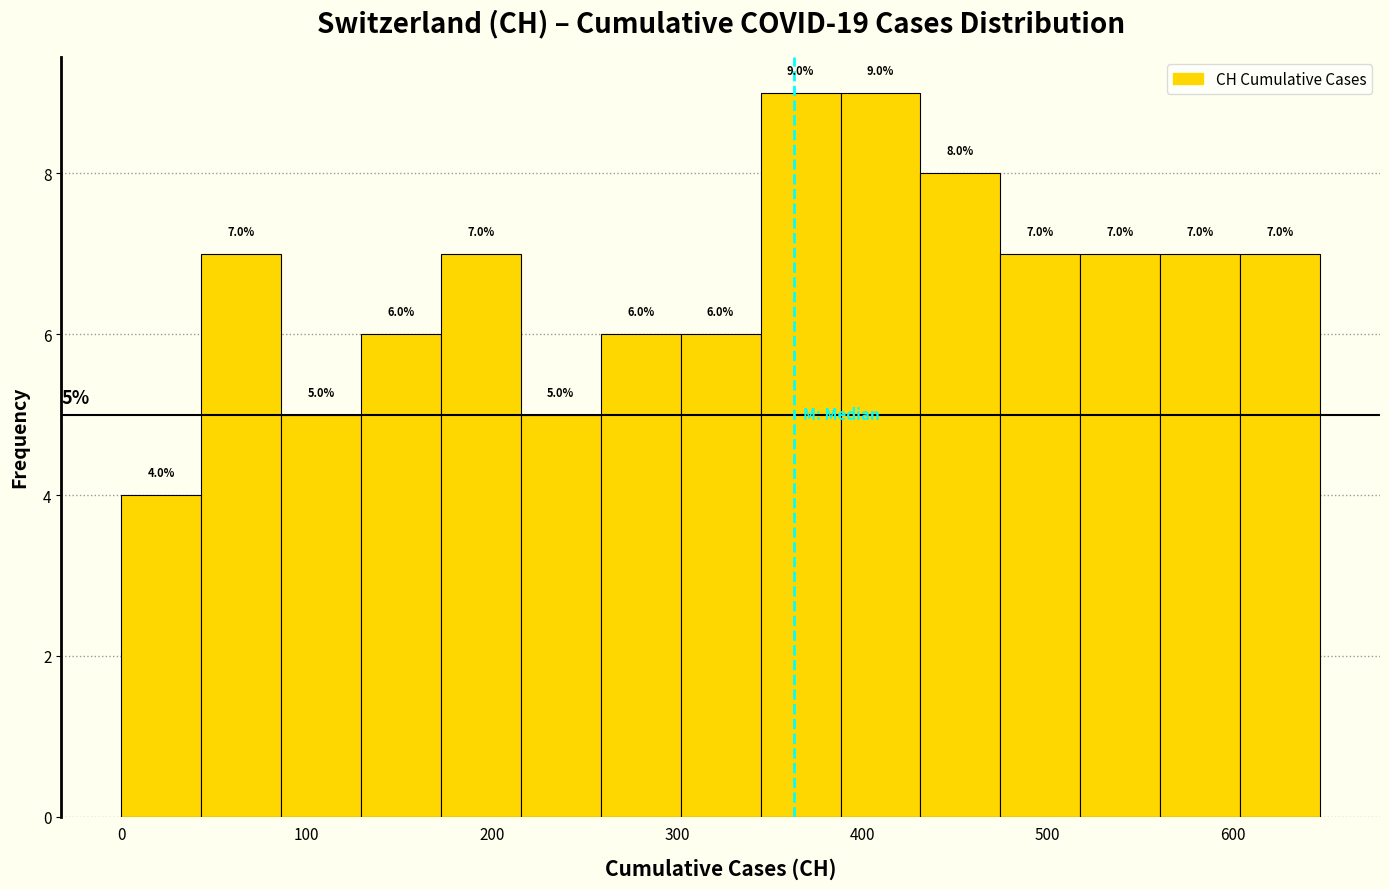

What is the height of the bar covering 40 to 90 on the x-axis? The bar edges are not printed on the chart, so give them approximately, as read against the axis.

7.0